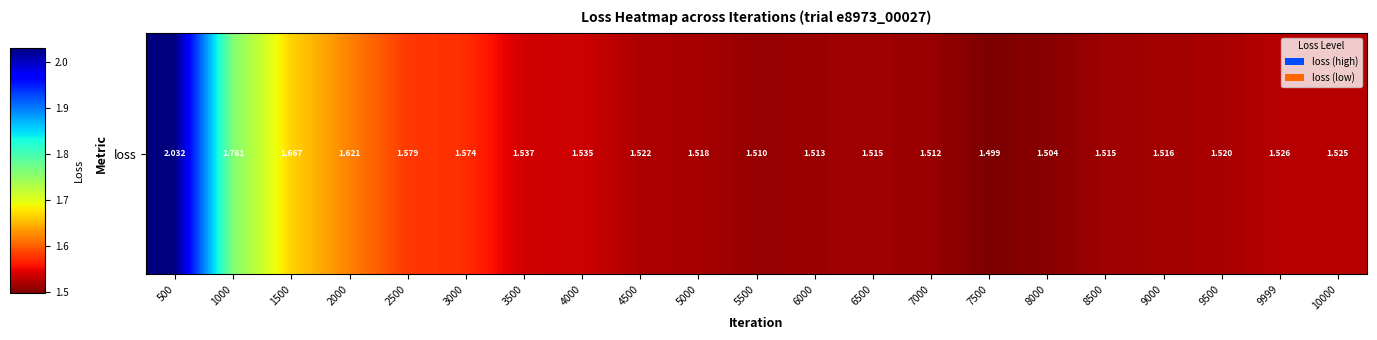

What is the sum of all values?

33.0